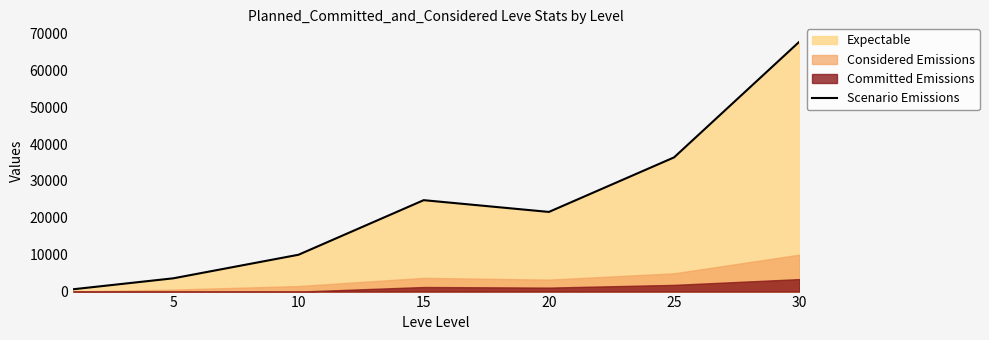

What is the maximum value for Scenario Emissions?

67730